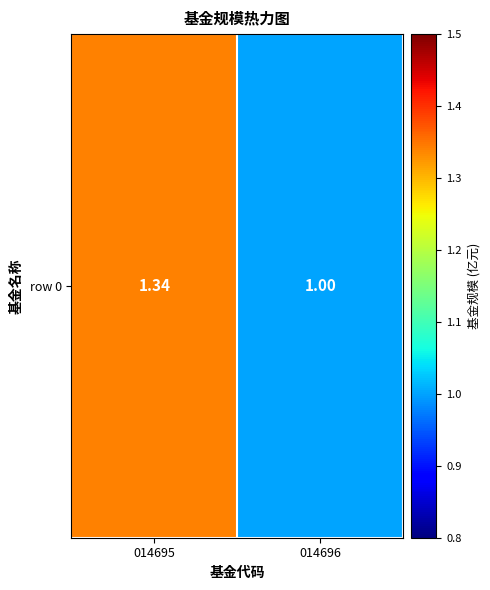

Count the values in the range 1 to 2.

2